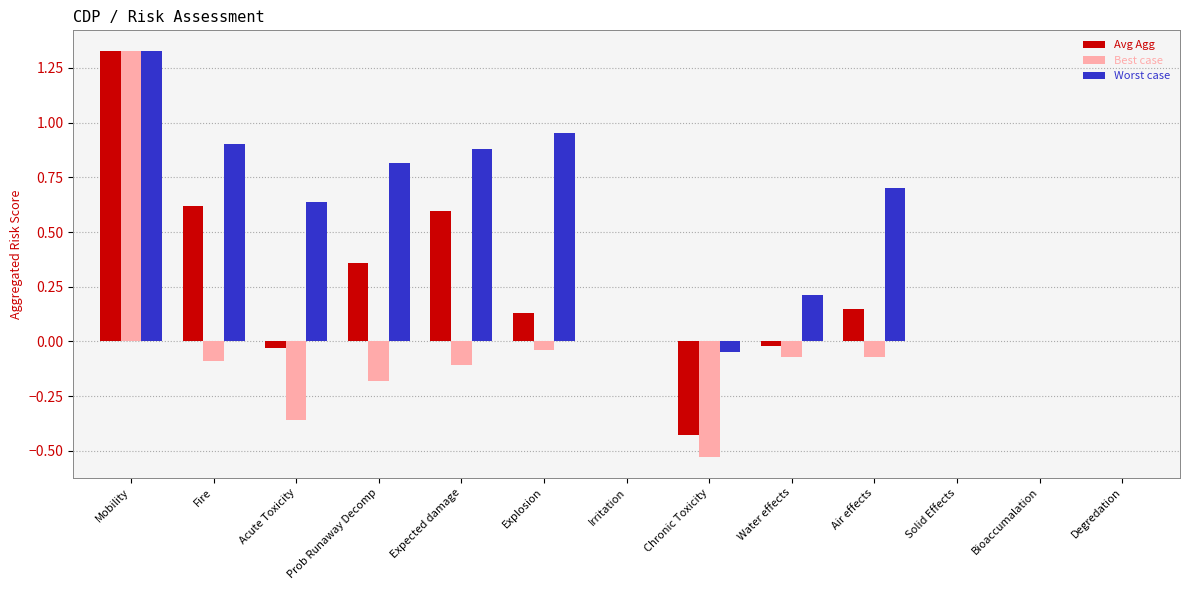

Which series has the largest total across all categories?

Worst case